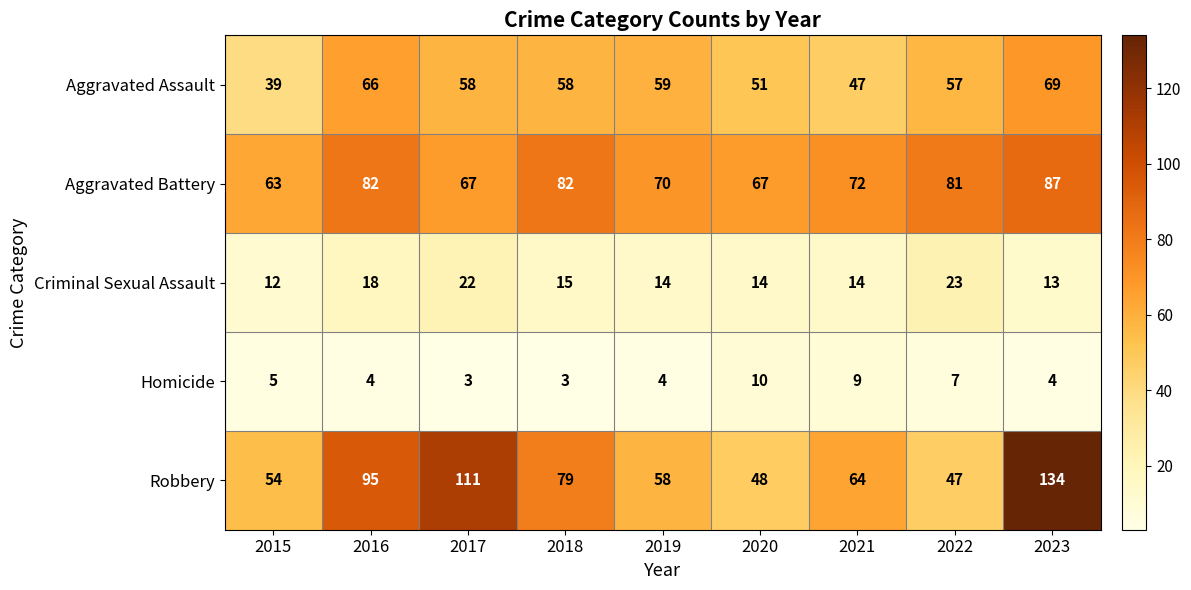

Rank the series at 2019 from highest to lowest value.

Aggravated Battery, Aggravated Assault, Robbery, Criminal Sexual Assault, Homicide